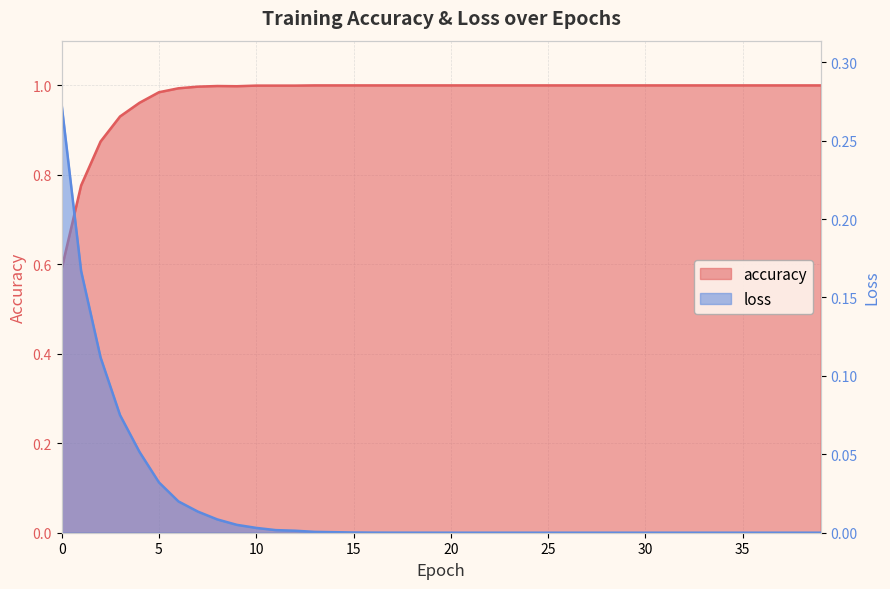

What is the value of the accuracy point at the 36th from the left?

1.0